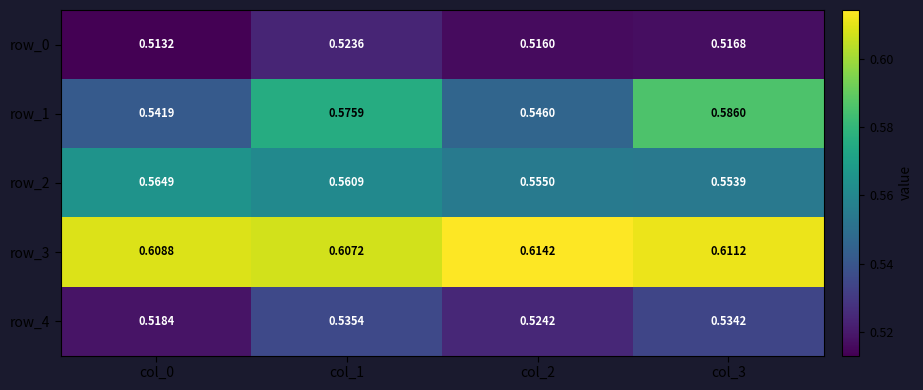

What is the difference between the highest and lowest values at col_1?

0.1